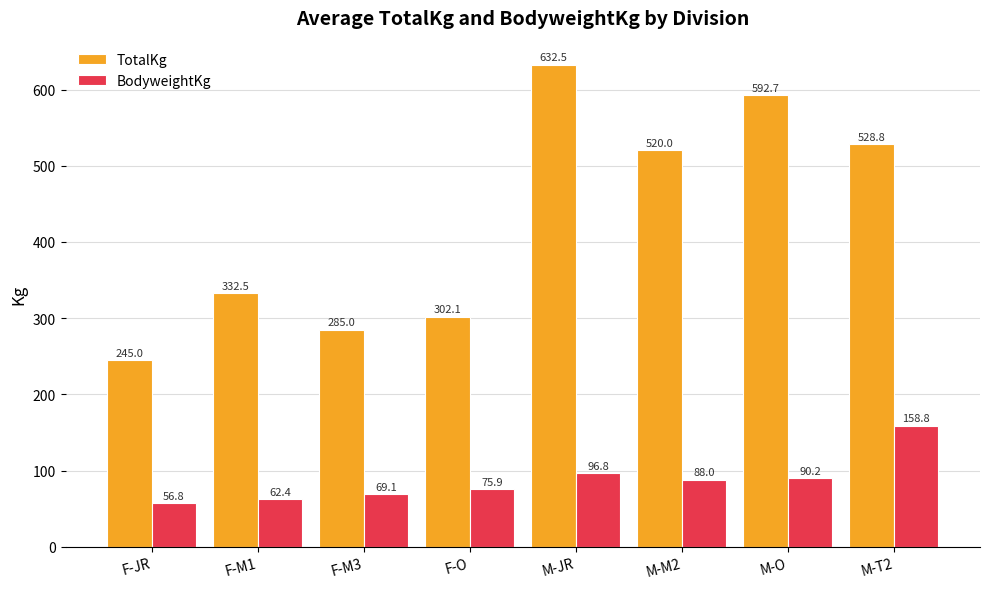

Reading left to right, extract all data points from this chart.

TotalKg: F-JR=245.0	F-M1=332.5	F-M3=285.0	F-O=302.1	M-JR=632.5	M-M2=520.0	M-O=592.7	M-T2=528.8
BodyweightKg: F-JR=56.8	F-M1=62.4	F-M3=69.1	F-O=75.9	M-JR=96.8	M-M2=88.0	M-O=90.2	M-T2=158.8